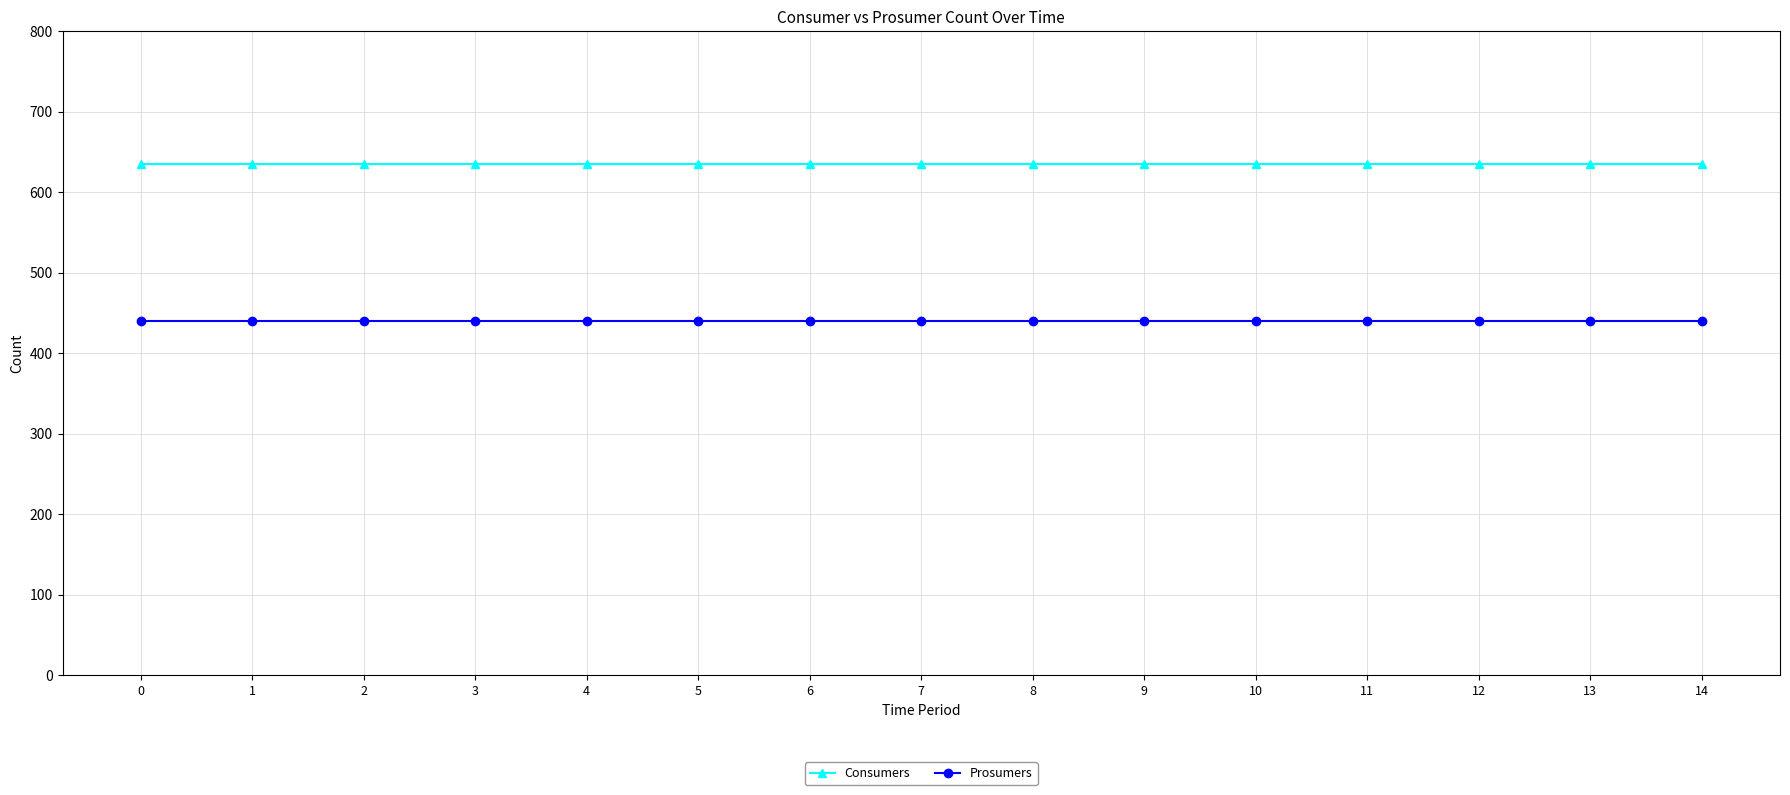

List the series in order of their overall mean, highest first.

Consumers, Prosumers